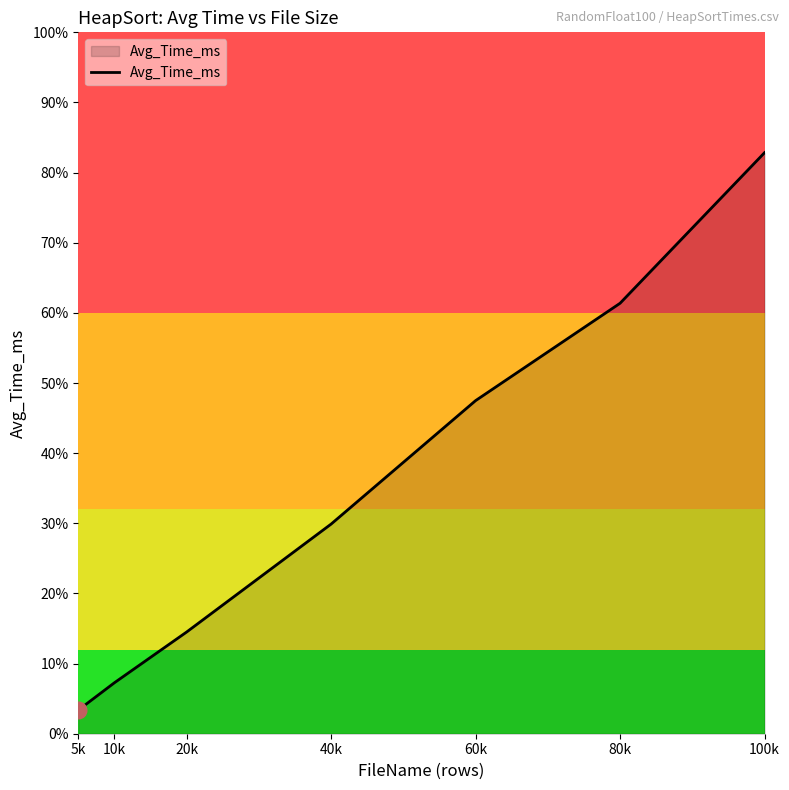

What is the value of the 2nd point from the left?

1.8